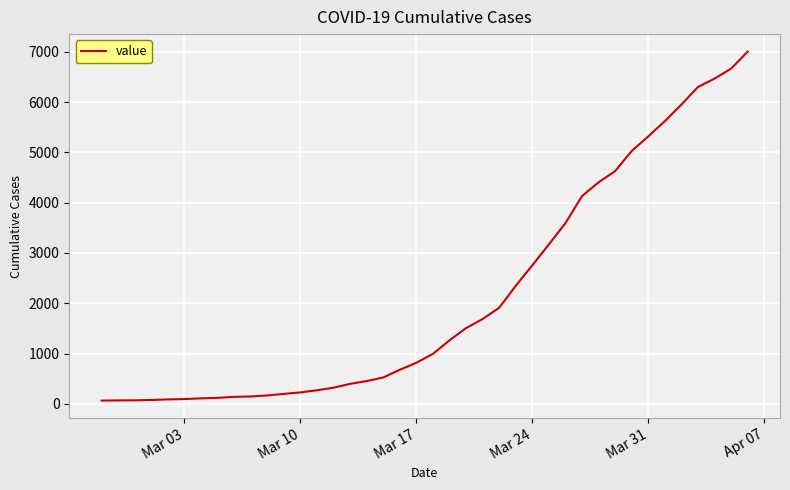

How many values are below 994?

20